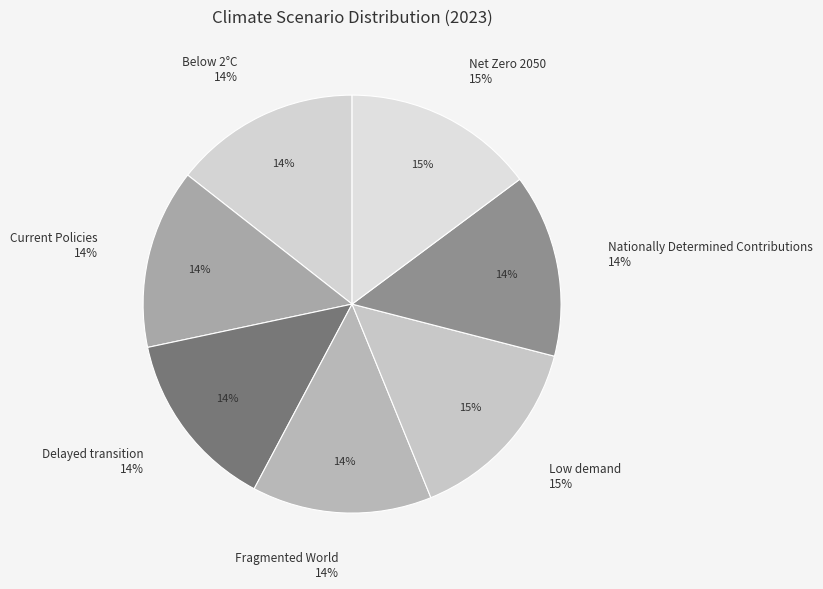

To the nearest percent, what portion does Delayed transition represent?

14%